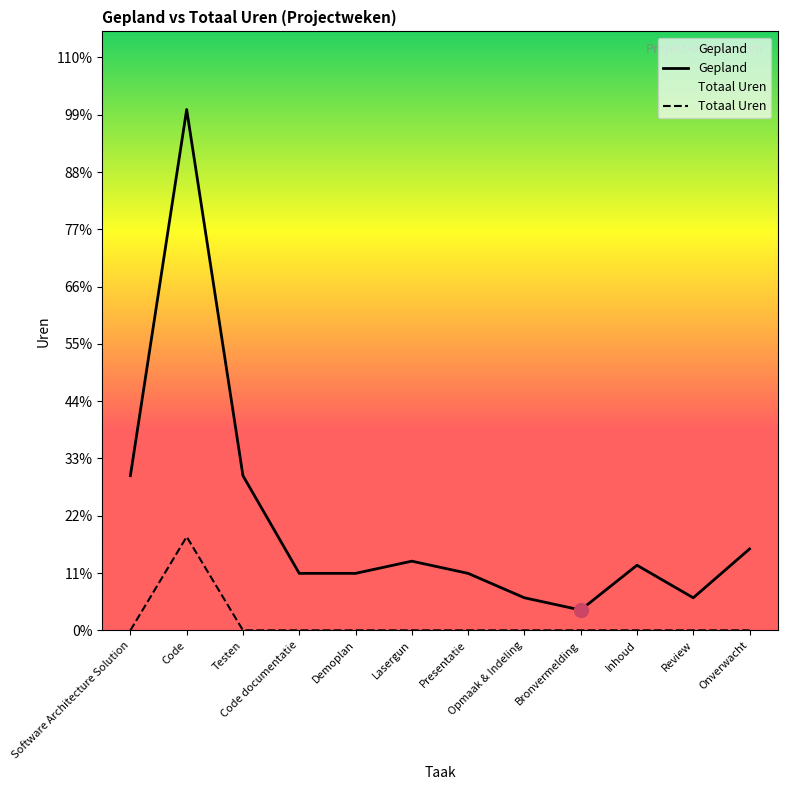

How many lines are shown in the chart?

2